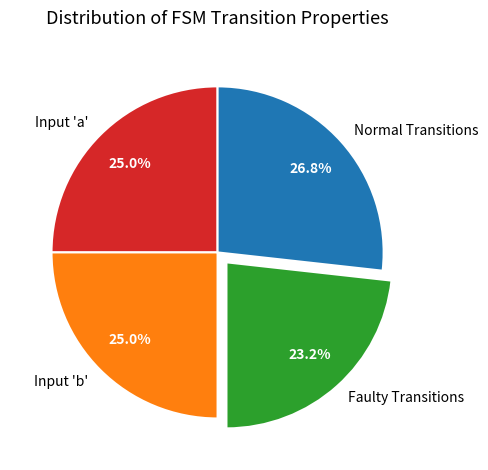

Which has a higher value, Input 'b' or Normal Transitions?

Normal Transitions